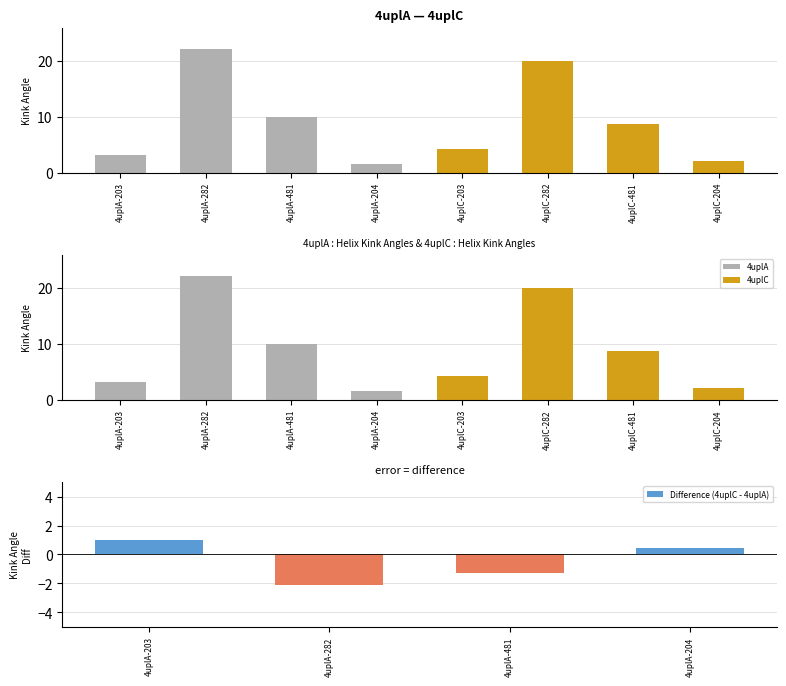

What is the sum of the 4uplA values at 4uplA-203 and 4uplA-204?

4.8